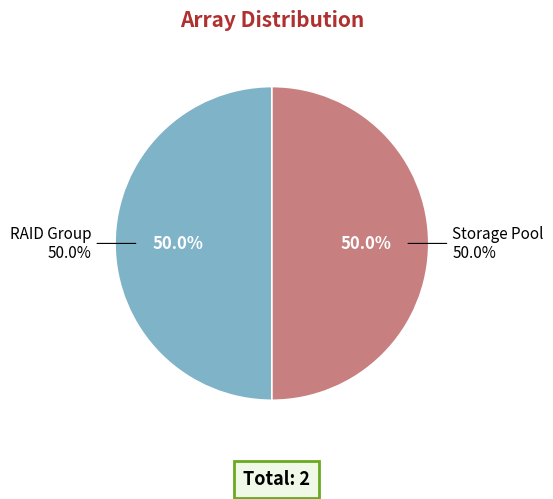

Is Storage Pool ** the majority of the pie?

No